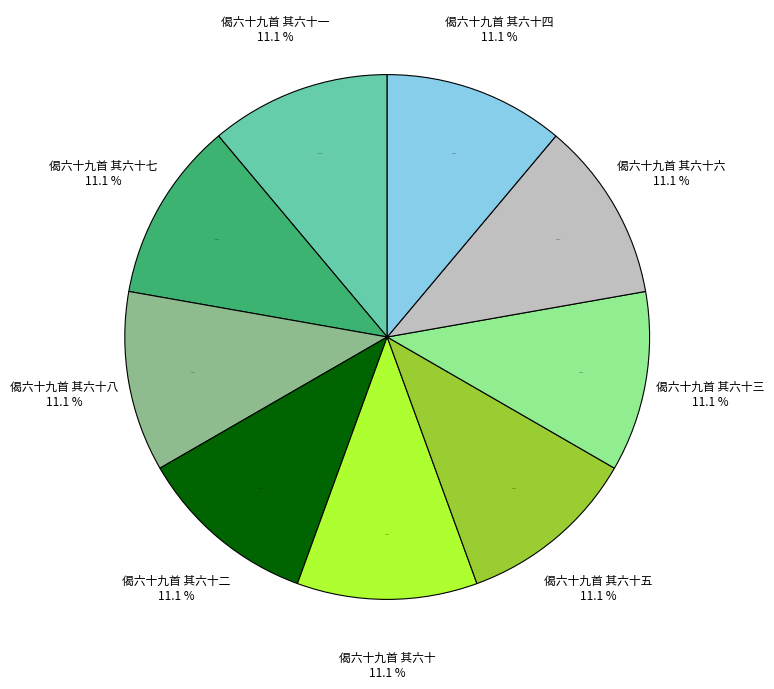

What percentage do 偈六十九首 其六十六 and 偈六十九首 其六十五 together represent?

22.2%